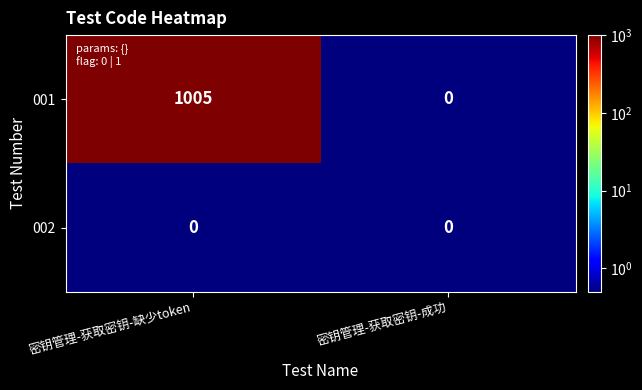

Rank the series by their average value, from highest to lowest.

001, 002